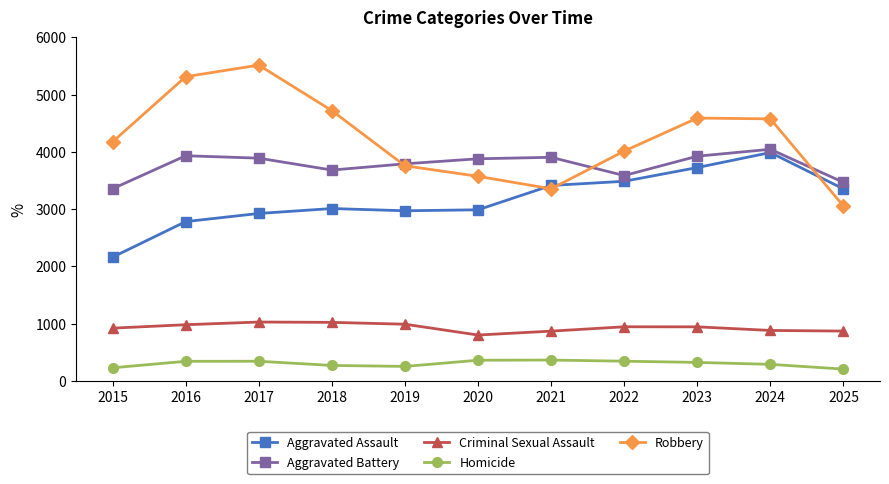

True or false: Homicide and Aggravated Assault cross at least once.

False